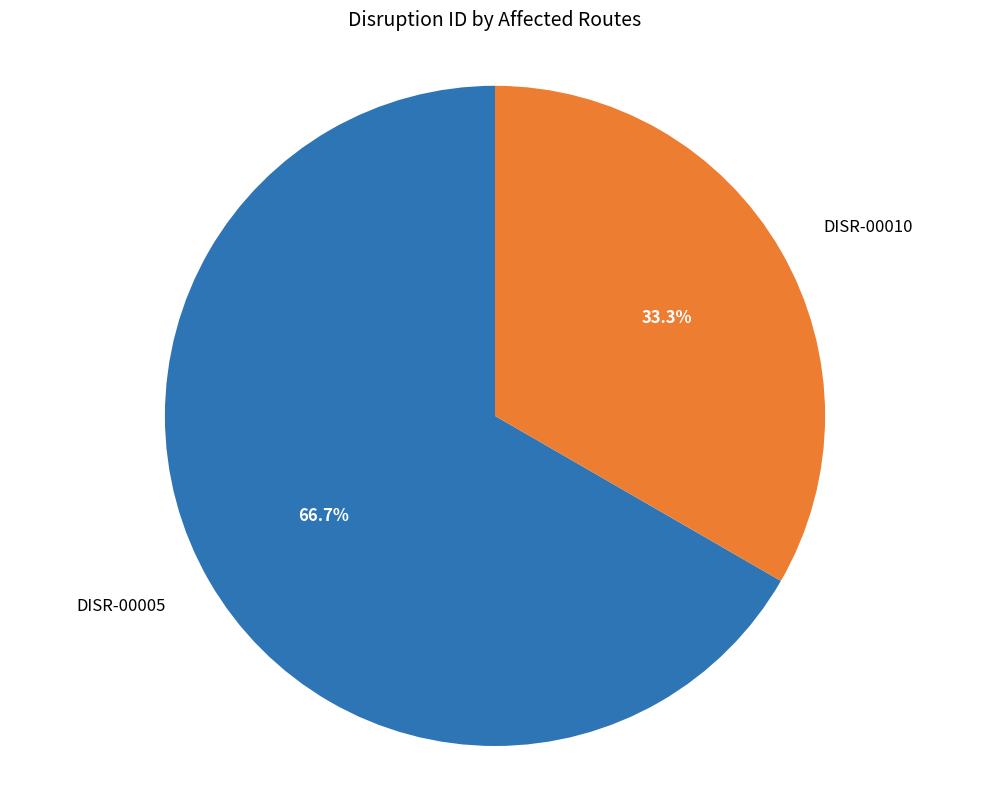

Is it true that DISR-00005 is 56% of the pie?

False